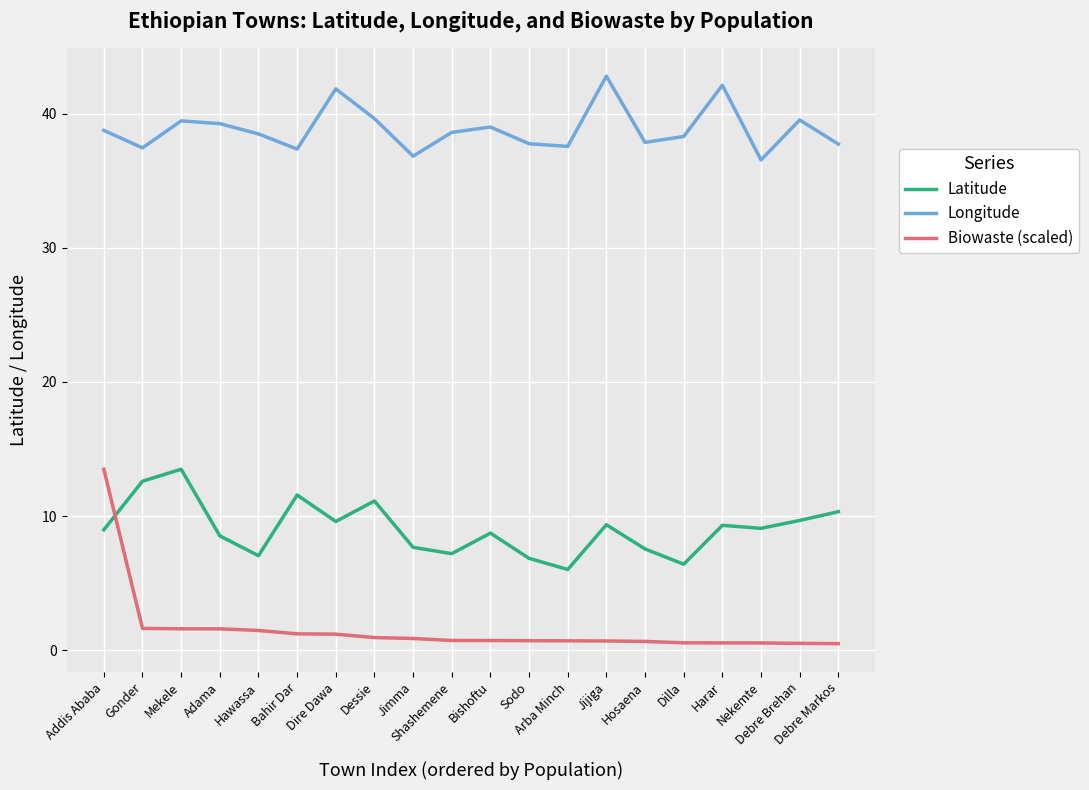

True or false: Biowaste (scaled) and Longitude cross at least once.

False